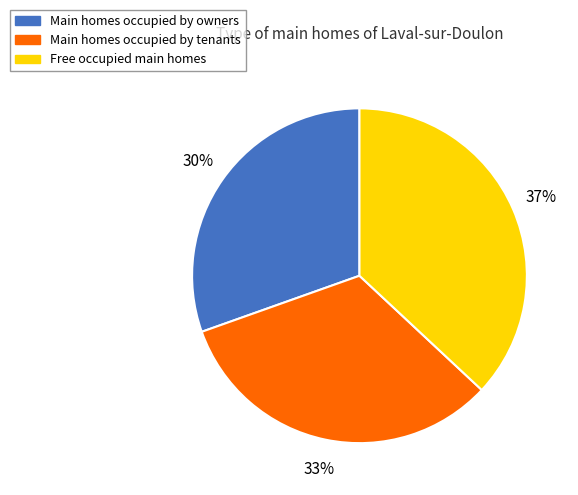

To the nearest percent, what is the difference between the largest and smallest slice percentages?

7%